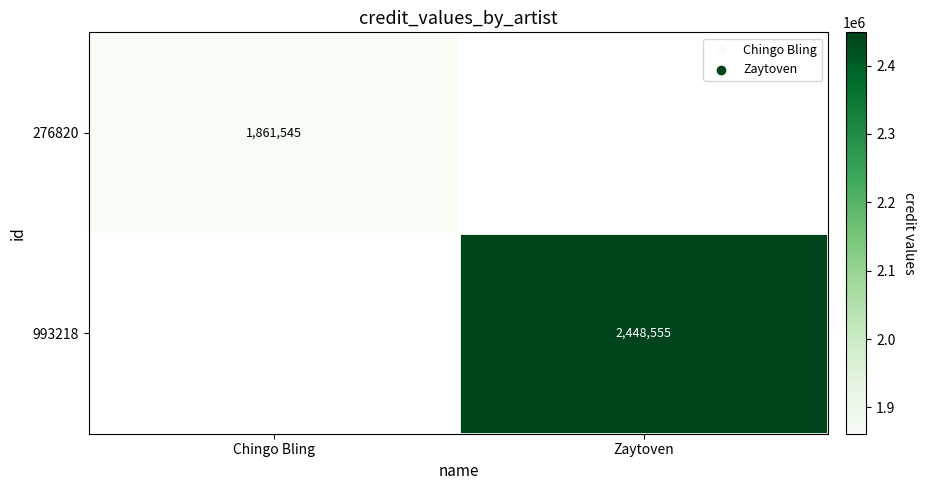

Count the number of data series in this chart.

2